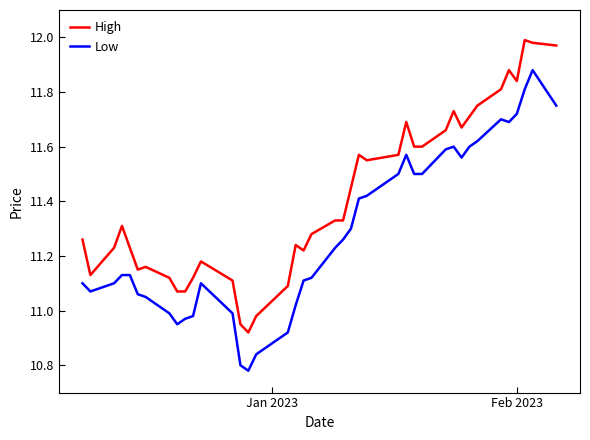

Which series has the largest total across all categories?

High